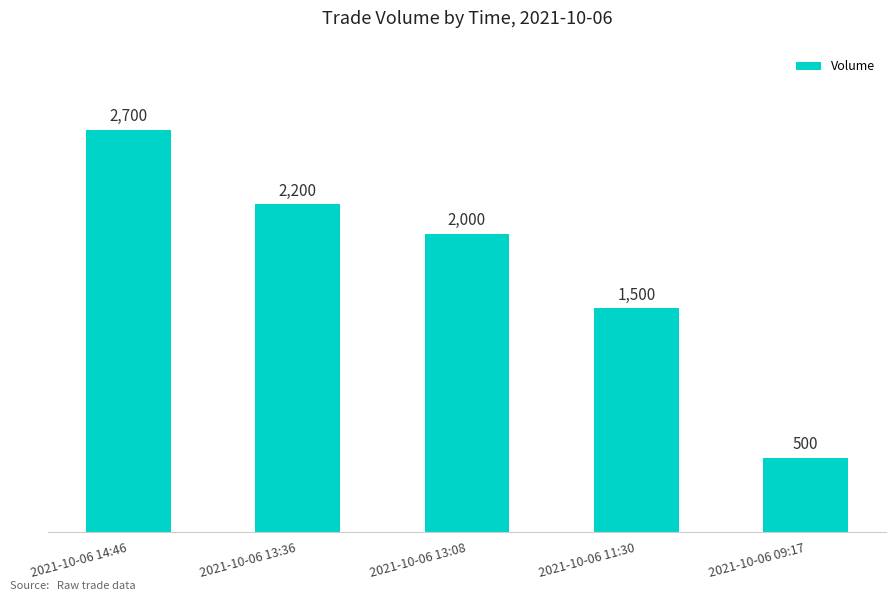

What position from the left is 2021-10-06 09:17?

5